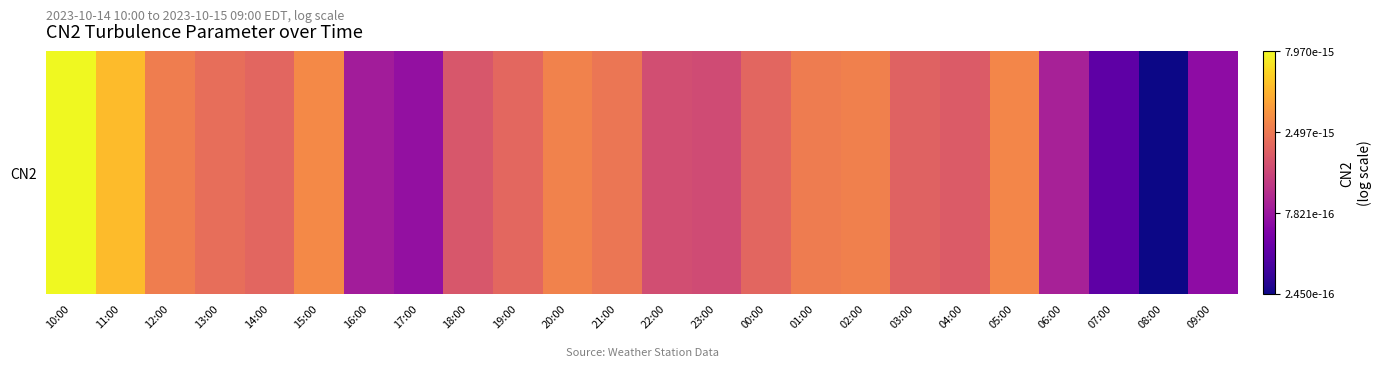

Reading right to left, transcribe all the data shown in this chart.

-15.2	-15.6	-15.4	-15.1	-14.5	-14.7	-14.7	-14.6	-14.6	-14.7	-14.8	-14.8	-14.6	-14.6	-14.7	-14.8	-15.1	-15.1	-14.5	-14.7	-14.7	-14.6	-14.3	-14.1